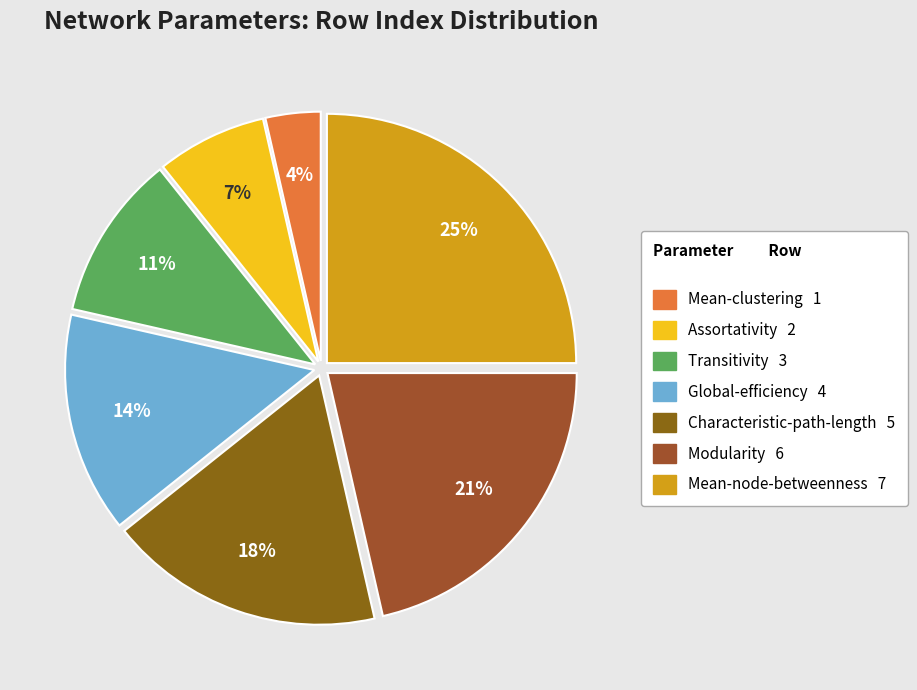

What is the ratio of the value at Mean-node-betweenness to the value at Assortativity?

3.5